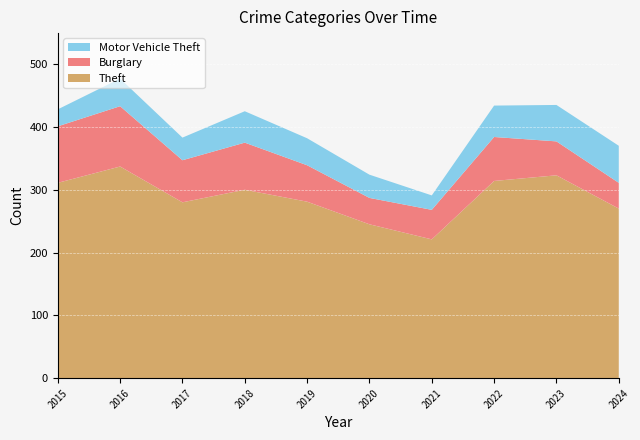

Reading right to left, what are all the values shown in this chart?

Theft: 270	323	314	221	245	281	300	280	337	311
Burglary: 41	54	70	47	42	58	75	67	96	90
Motor Vehicle Theft: 59	58	50	23	37	43	50	36	44	27